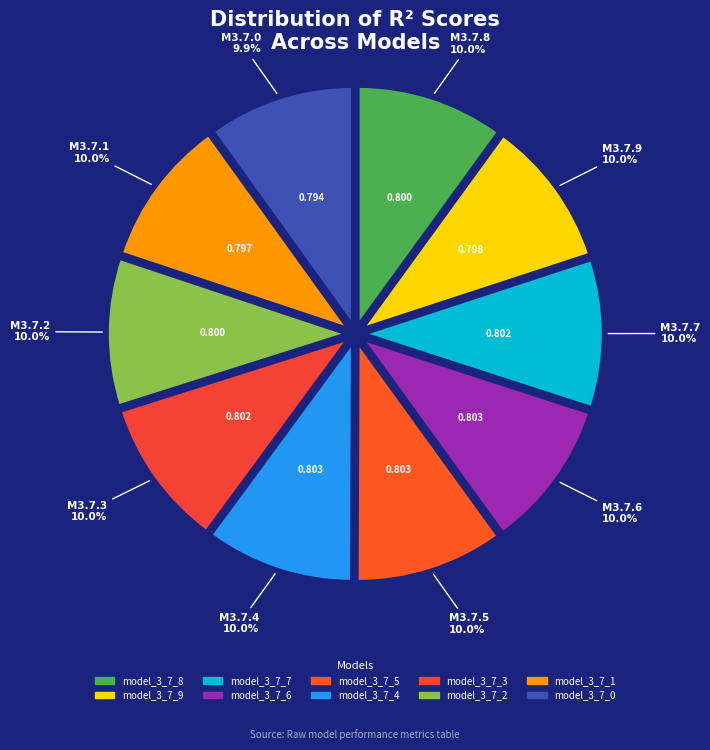

Is it true that model_3_7_7 is 1% of the pie?

False